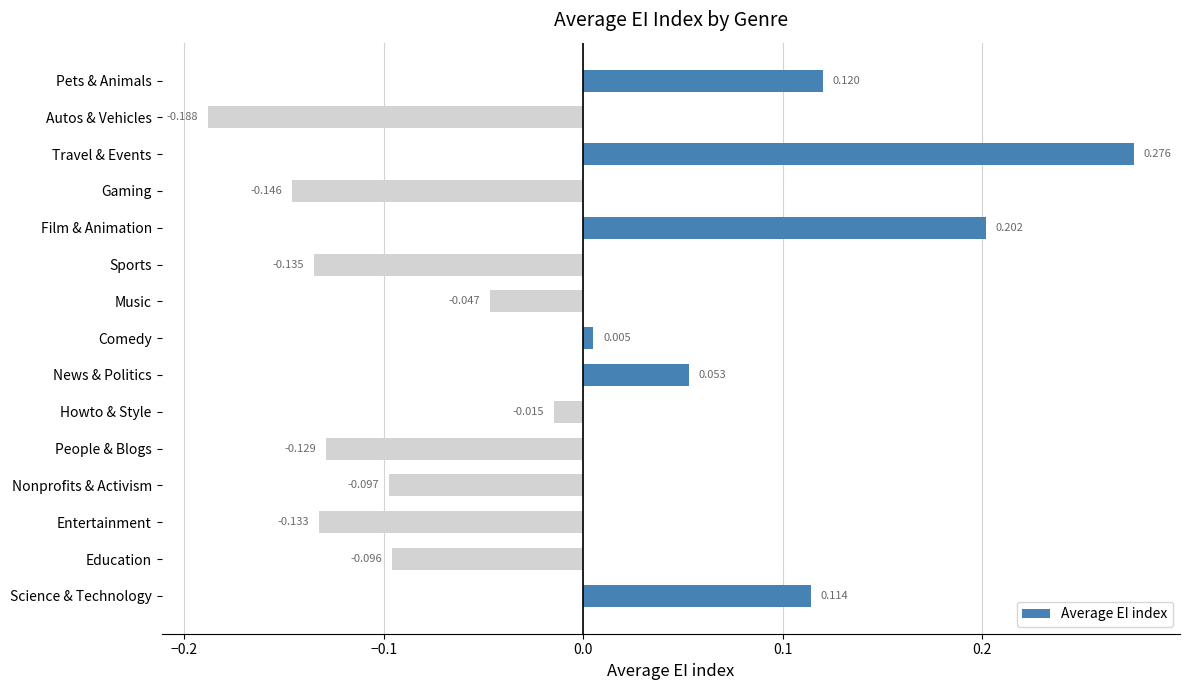

Rank the categories by value from lowest to highest.

Autos & Vehicles, Gaming, Sports, Entertainment, People & Blogs, Nonprofits & Activism, Education, Music, Howto & Style, Comedy, News & Politics, Science & Technology, Pets & Animals, Film & Animation, Travel & Events